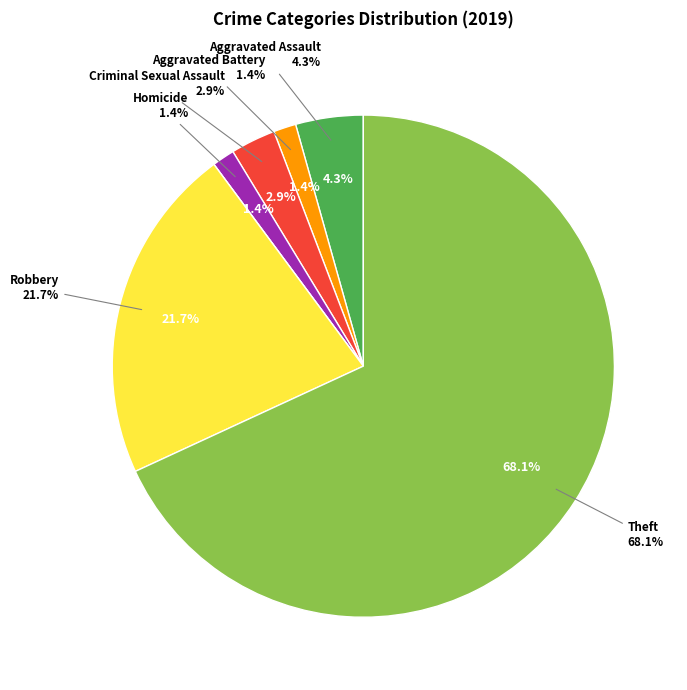

Is there any slice that represents more than half of the pie?

Yes